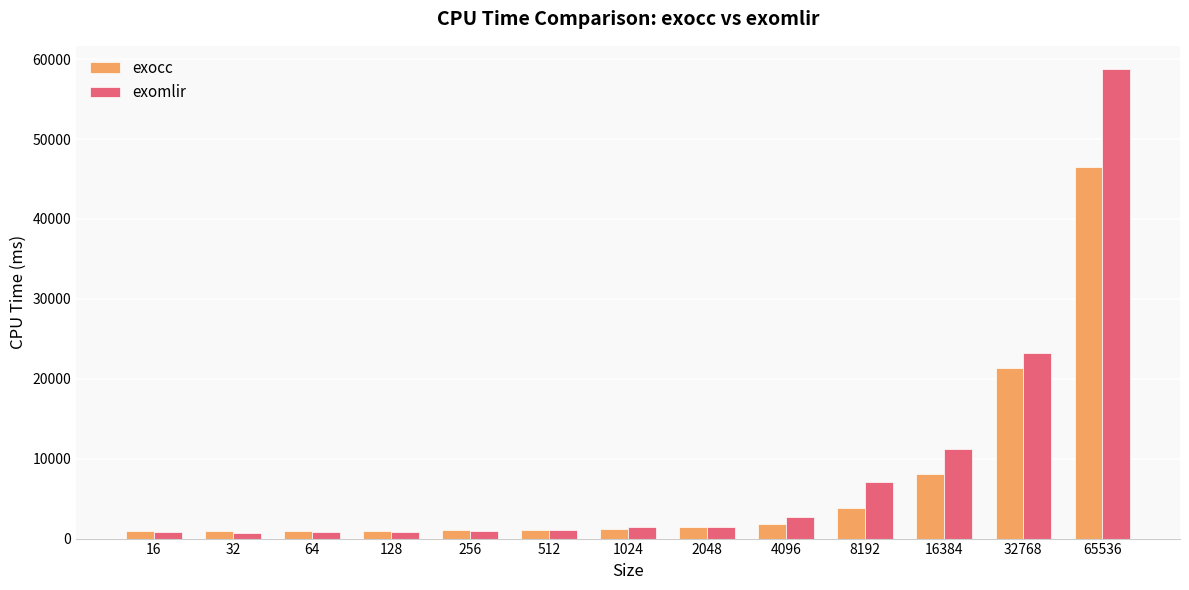

What is the highest value of the exomlir series?

58724.0